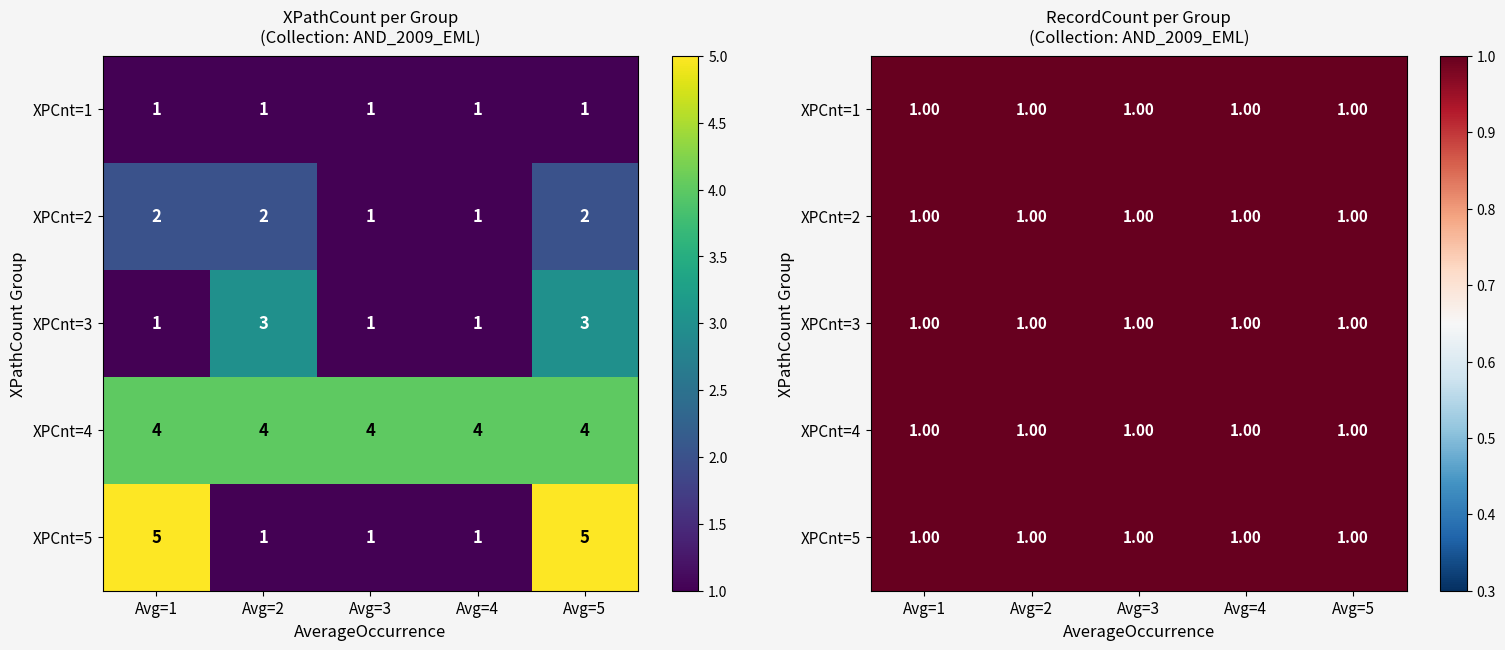

What is the smallest value displayed?

1